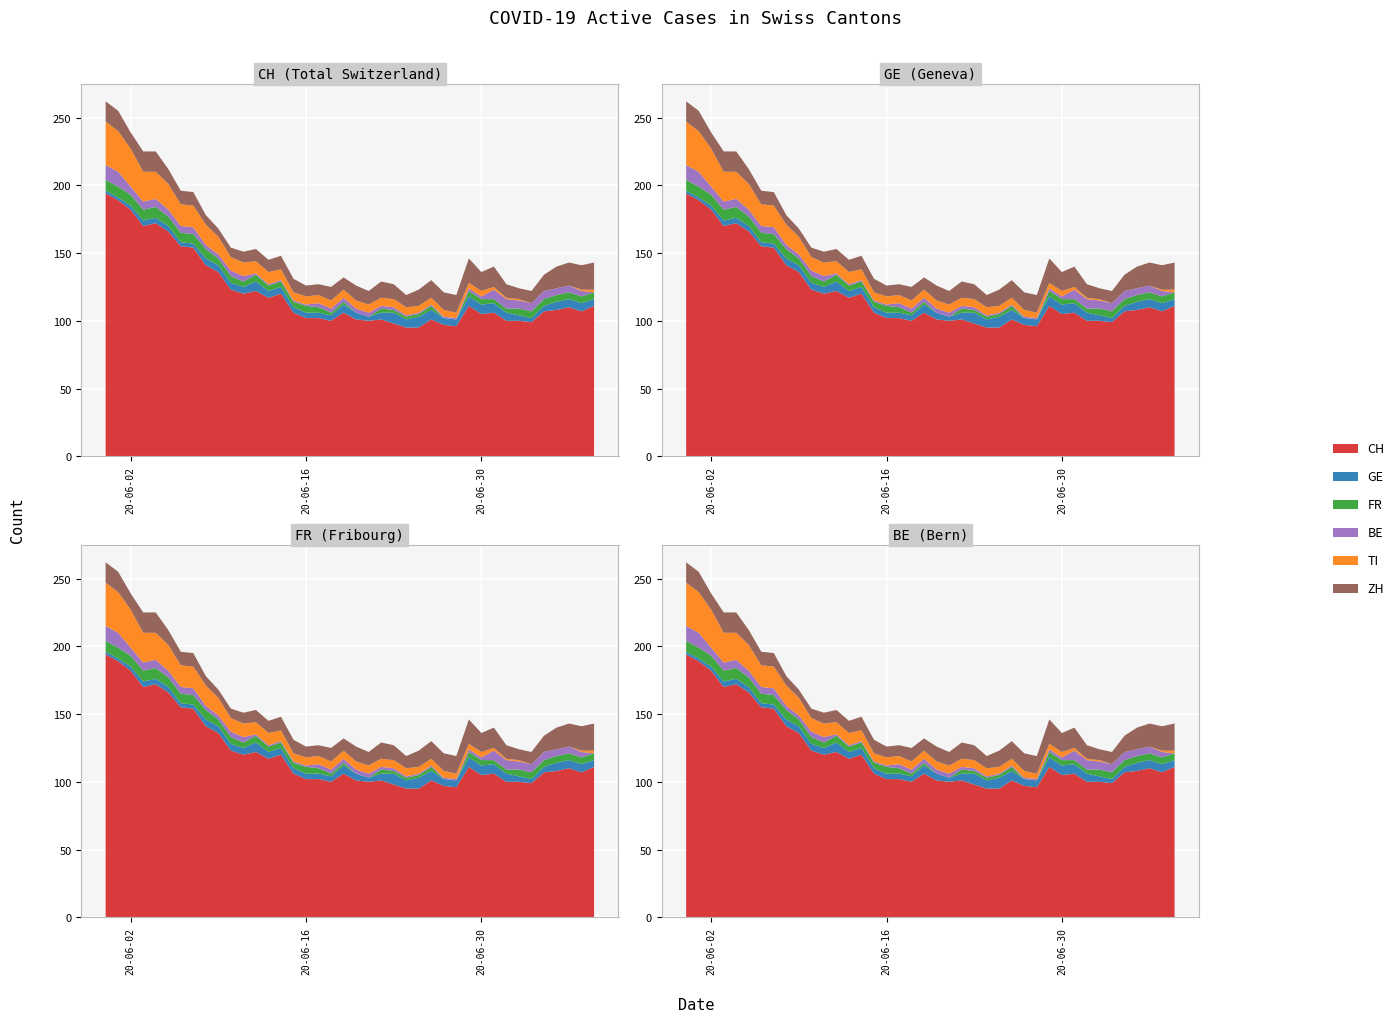

Reading left to right, extract all data points from this chart.

CH: 194	189	182	170	172	166	155	154	141	136	123	120	122	117	120	106	102	102	100	106	101	100	101	98	95	95	101	97	96	111	105	106	100	100	99	107	108	110	107	111
GE: 2	2	3	4	4	4	3	3	5	5	5	5	7	5	5	4	4	4	4	6	5	3	5	8	6	8	7	5	5	7	7	7	6	4	3	4	6	6	6	5
FR: 8	8	8	8	8	7	7	7	7	5	5	4	5	4	4	4	5	4	2	2	0	0	3	2	2	2	3	0	0	4	4	3	3	5	5	5	5	5	5	5
BE: 11	11	6	6	6	5	5	5	3	3	4	4	1	1	1	1	1	3	3	3	3	3	2	2	1	1	1	1	1	2	2	7	7	6	6	6	5	5	4	0
TI: 32	30	28	22	20	19	16	16	15	13	10	10	9	9	8	6	6	6	6	6	6	6	6	6	6	5	5	5	4	4	4	2	1	1	0	0	0	0	1	2
ZH: 15	15	12	15	15	11	10	10	7	6	7	8	9	9	10	10	8	8	10	9	11	10	12	11	9	12	13	13	13	18	14	15	10	8	9	12	16	17	18	20